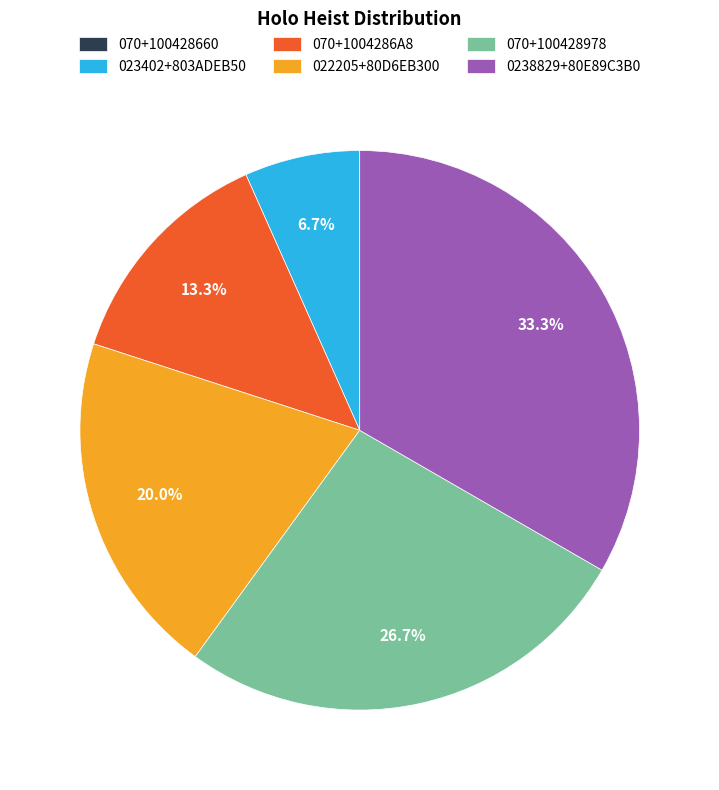

True or false: 070+1004286A8 accounts for 27% of the total.

False